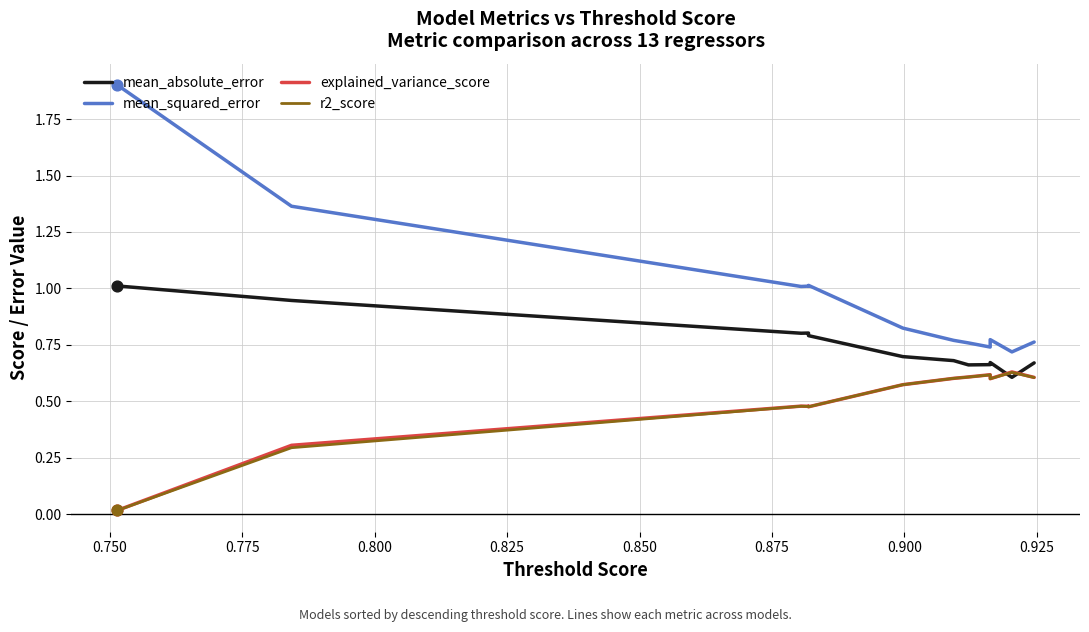

Which series reaches the minimum Y coordinate?

r2_score